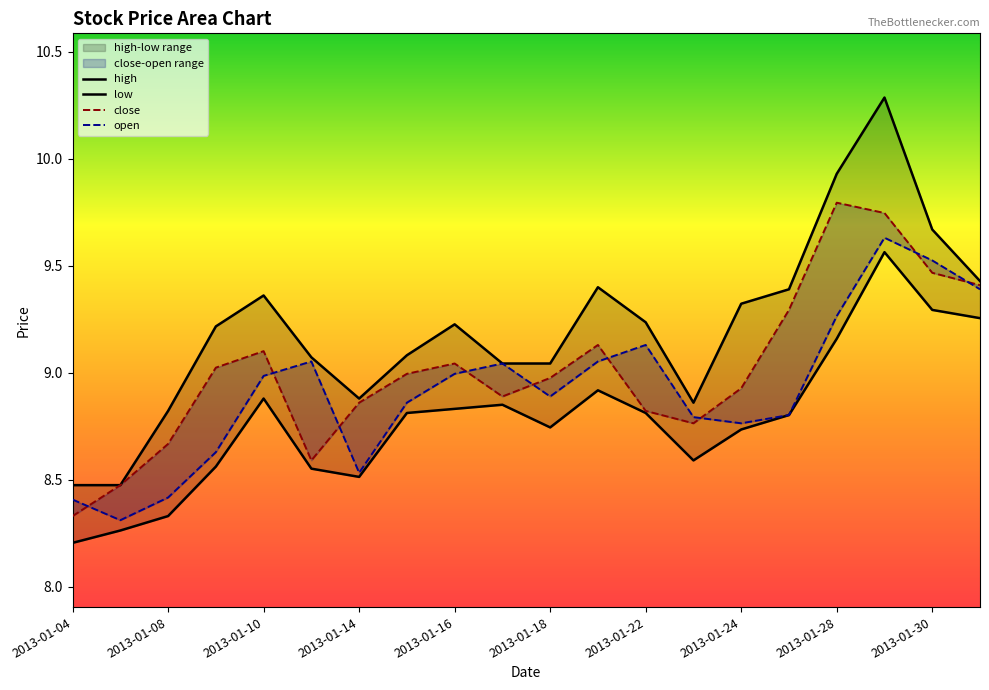

How many interior local peaks does the high series have?

4